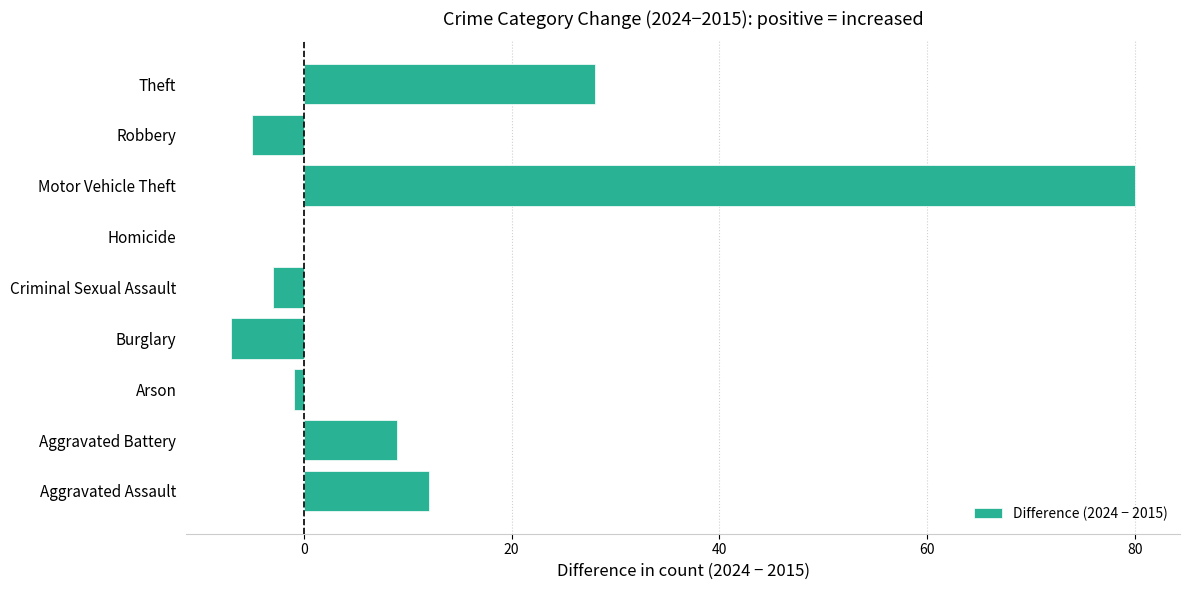

What is the sum of all values?

113